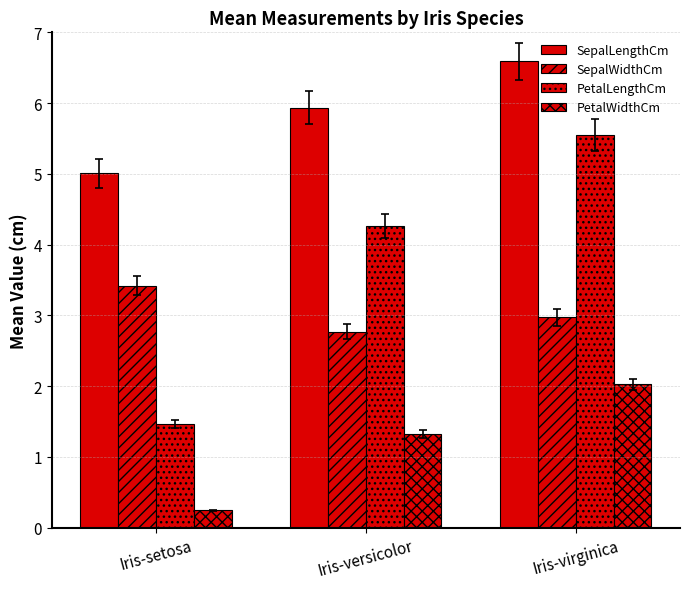

At which label does PetalWidthCm first exceed 1?

Iris-versicolor